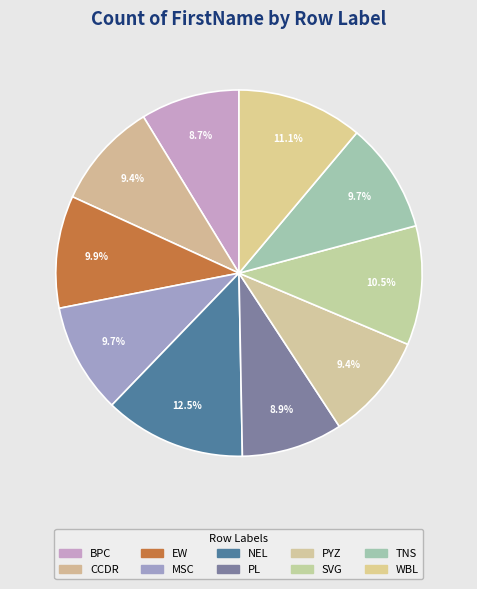

Which slice is the largest?

NEL